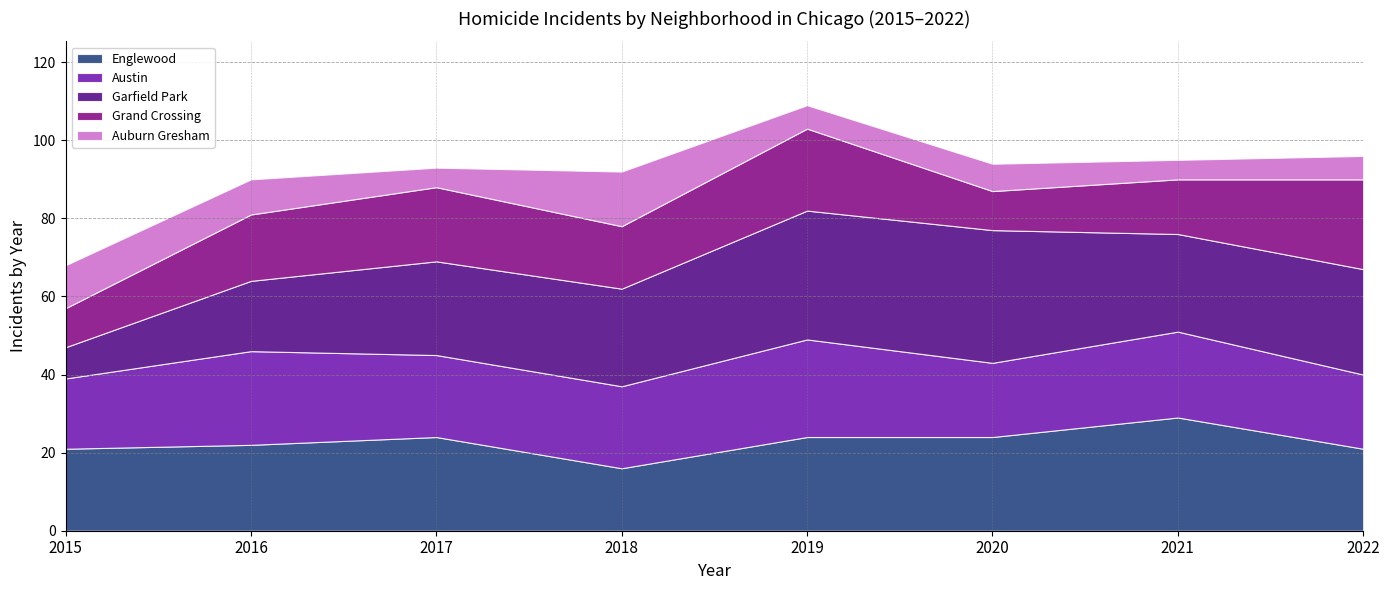

How many lines are shown in the chart?

5